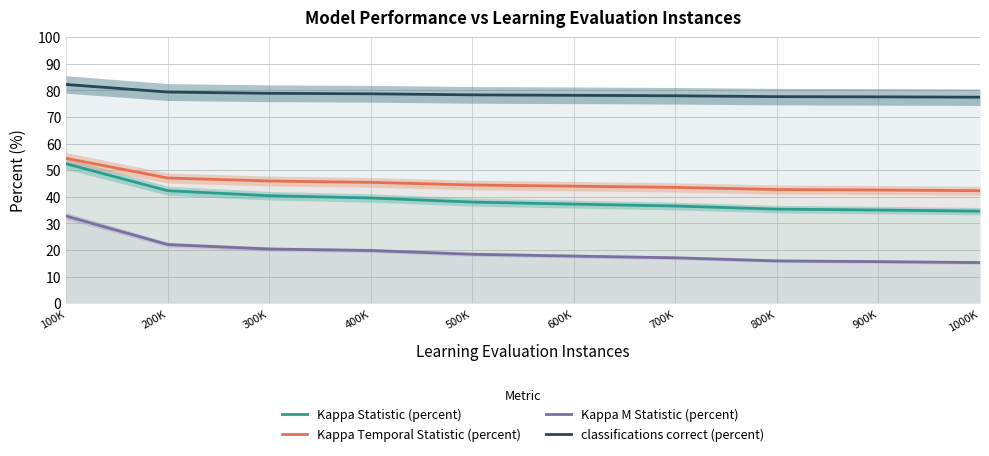

Reading left to right, list all the values displayed in this chart.

Kappa Statistic (percent): 100K=52.4	200K=42.3	300K=40.4	400K=39.6	500K=38.0	600K=37.3	700K=36.6	800K=35.4	900K=35.0	1000K=34.6
Kappa Temporal Statistic (percent): 100K=54.5	200K=47.1	300K=45.9	400K=45.4	500K=44.4	600K=44.0	700K=43.5	800K=42.7	900K=42.6	1000K=42.3
Kappa M Statistic (percent): 100K=32.7	200K=22.1	300K=20.4	400K=19.8	500K=18.4	600K=17.7	700K=17.1	800K=15.9	900K=15.6	1000K=15.3
classifications correct (percent): 100K=82.2	200K=79.4	300K=78.9	400K=78.7	500K=78.3	600K=78.2	700K=78.0	800K=77.7	900K=77.6	1000K=77.5